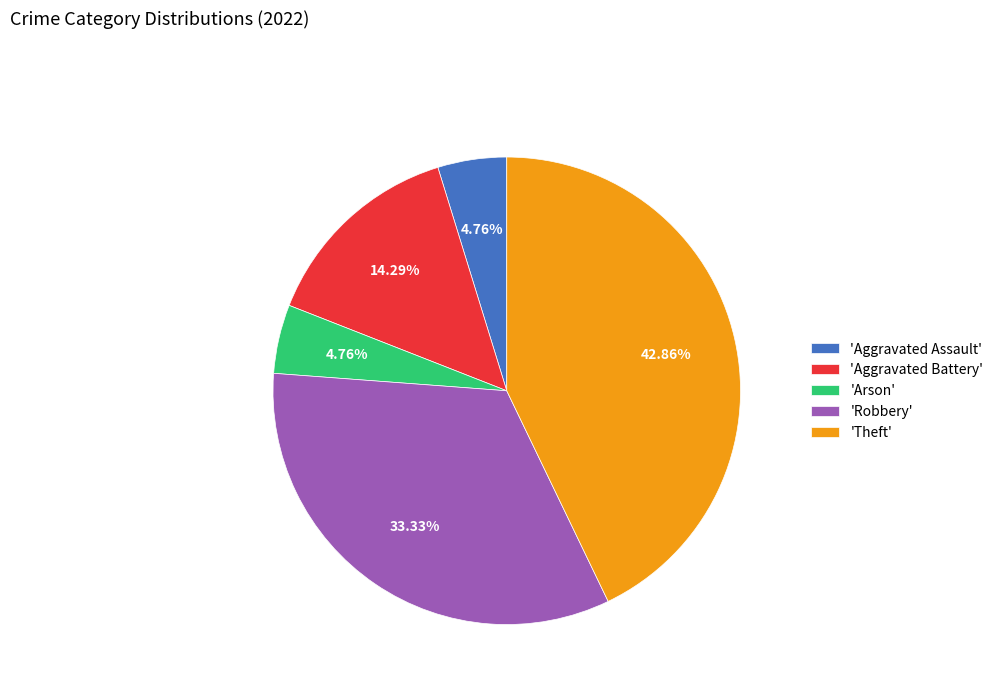

Between 'Aggravated Assault' and 'Robbery', which is larger?

'Robbery'